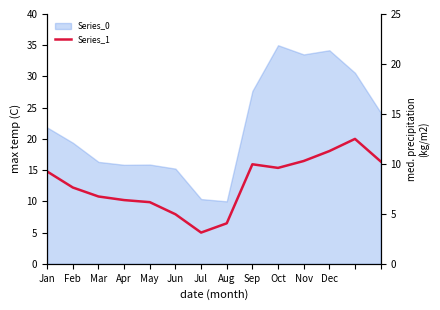

The chart shows a value of 10.2 at Apr. True or false?

True